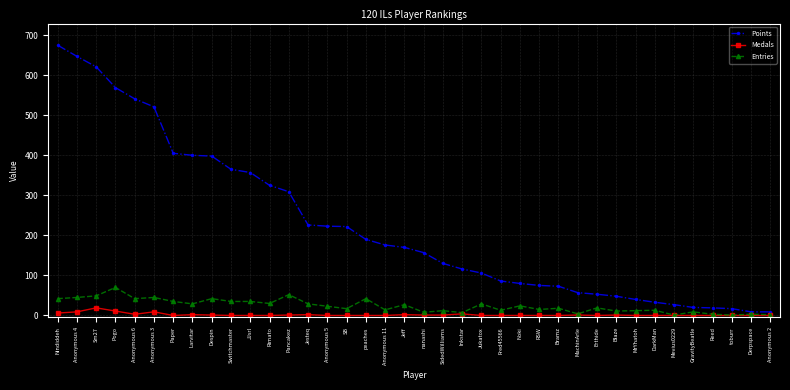

Read the Points value at peaches.

190